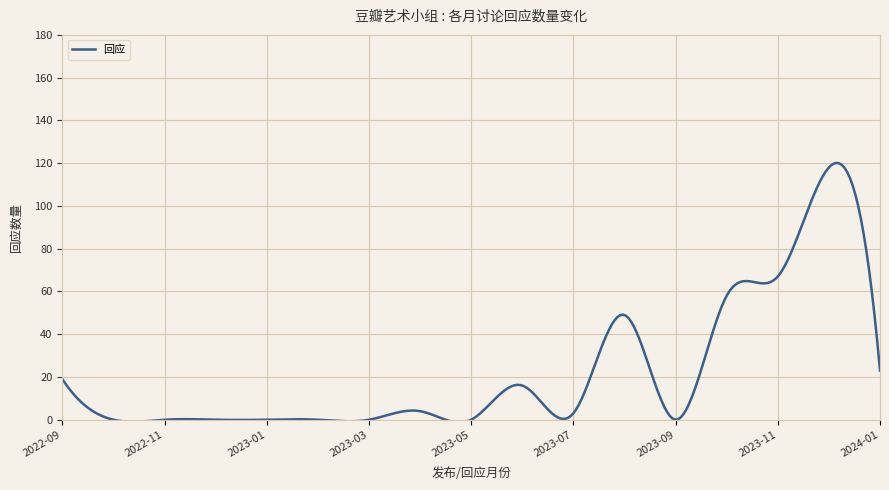

Count the number of data series in this chart.

1